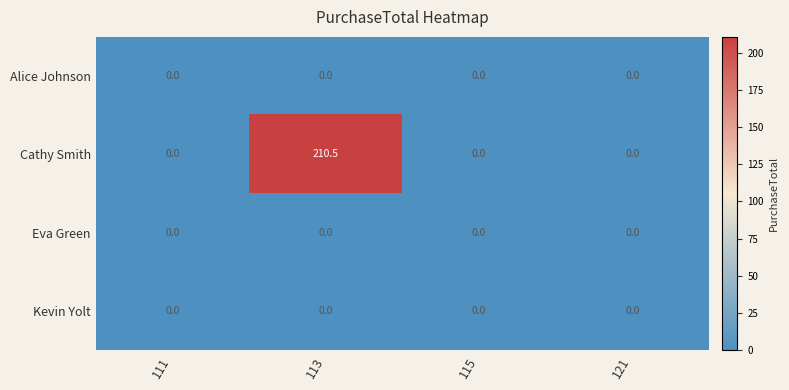

What is the maximum value shown in the chart?

210.5